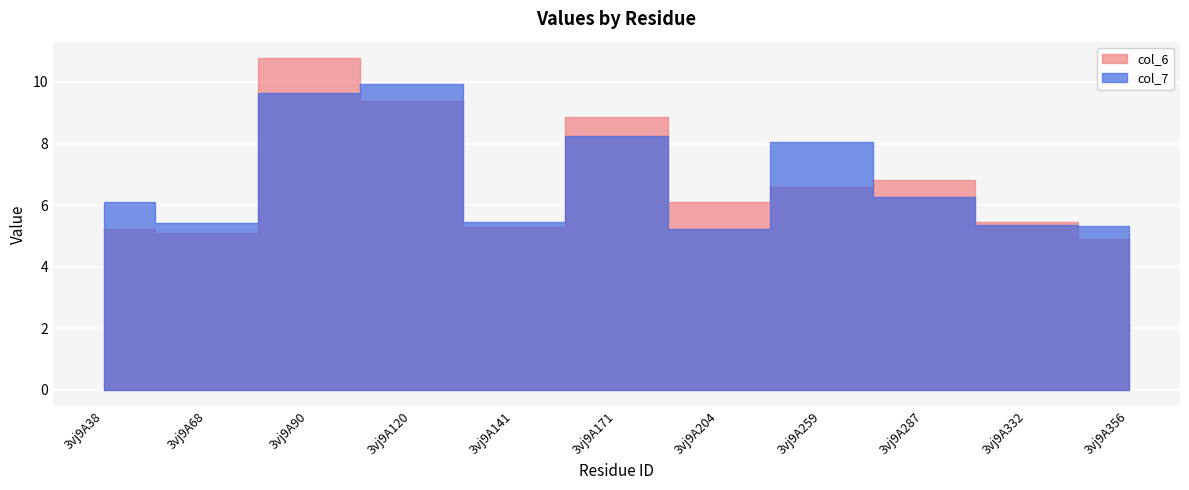

What is the spread (max minus min) of values at 3vj9A287?

0.5